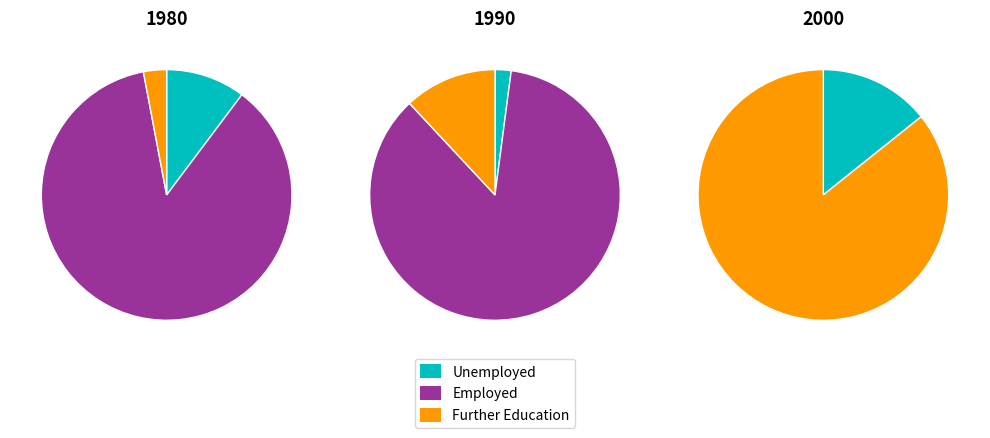

Which has a higher value, 0.2 or 0.1?

0.2